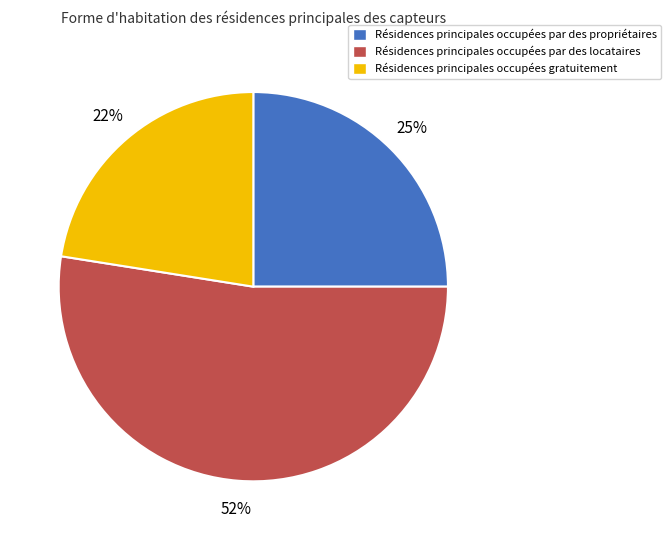

What is the ratio of the value at Résidences principales occupées par des locataires to the value at Résidences principales occupées gratuitement?

2.3